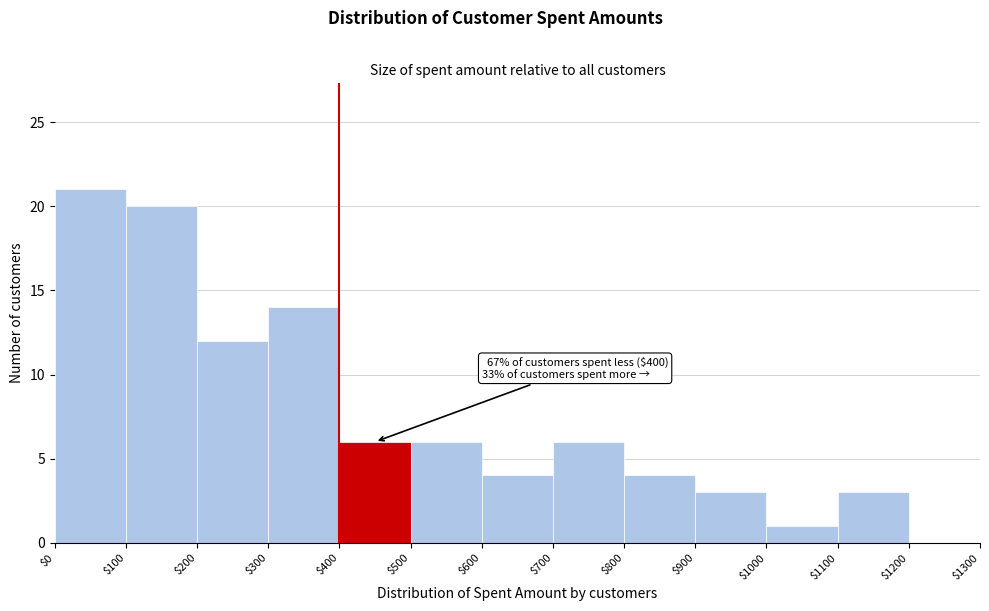

Over which range of the x-axis is the bar tallest?

$0 to $100